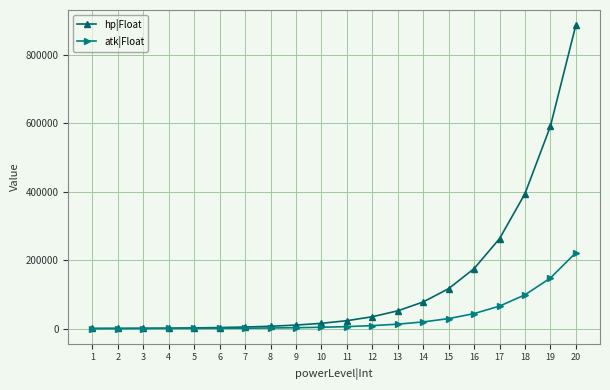

Does the chart have visible grid lines?

Yes